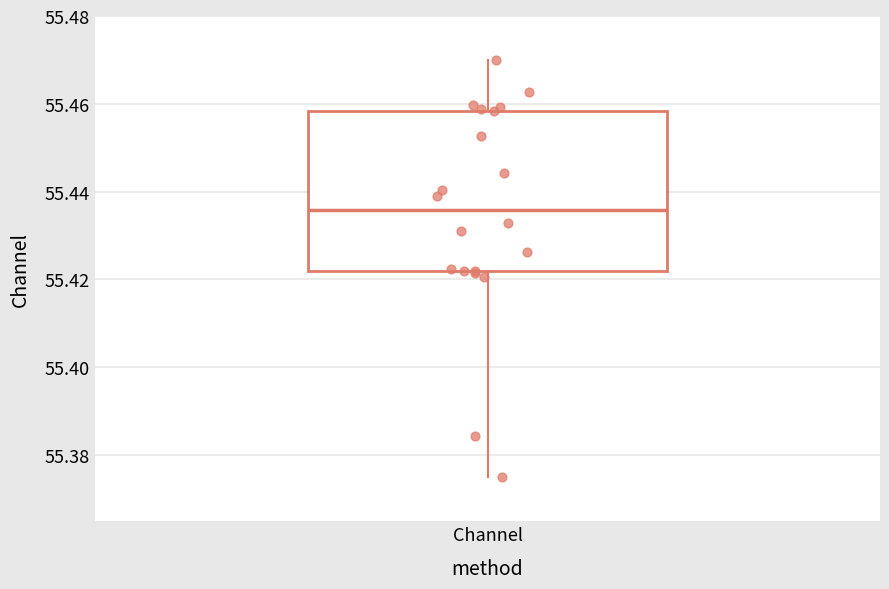

Read this box plot against the y-axis: the position of the median line, the range covered by the box, and the ends of both whiskers. The values are not printed on the chart, so give them approximately, as read against the axis.

median 55.436, box 55.422 to 55.458, whiskers 55.374 to 55.470